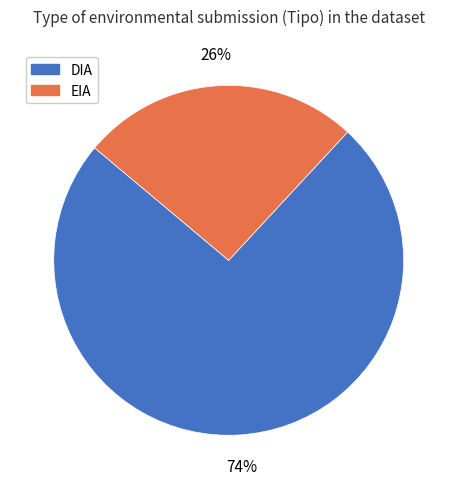

Rank the categories by value from highest to lowest.

DIA, EIA